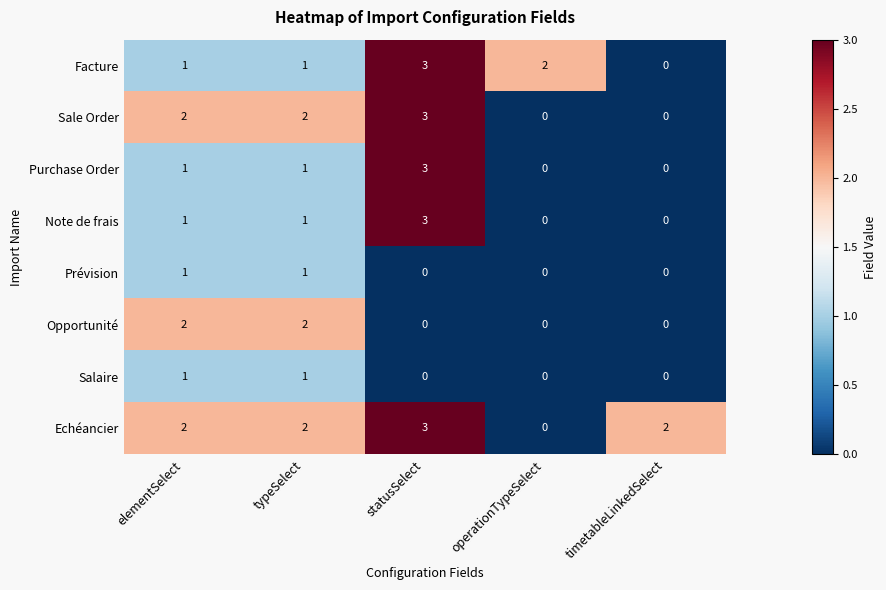

What is the sum of all Facture values?

7